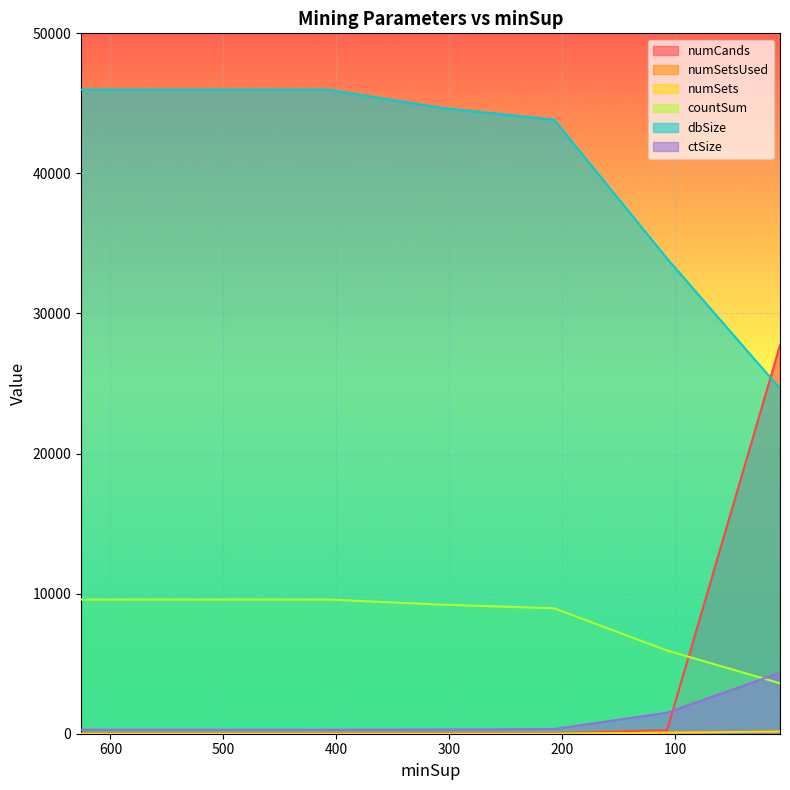

True or false: numSets and dbSize cross at least once.

False